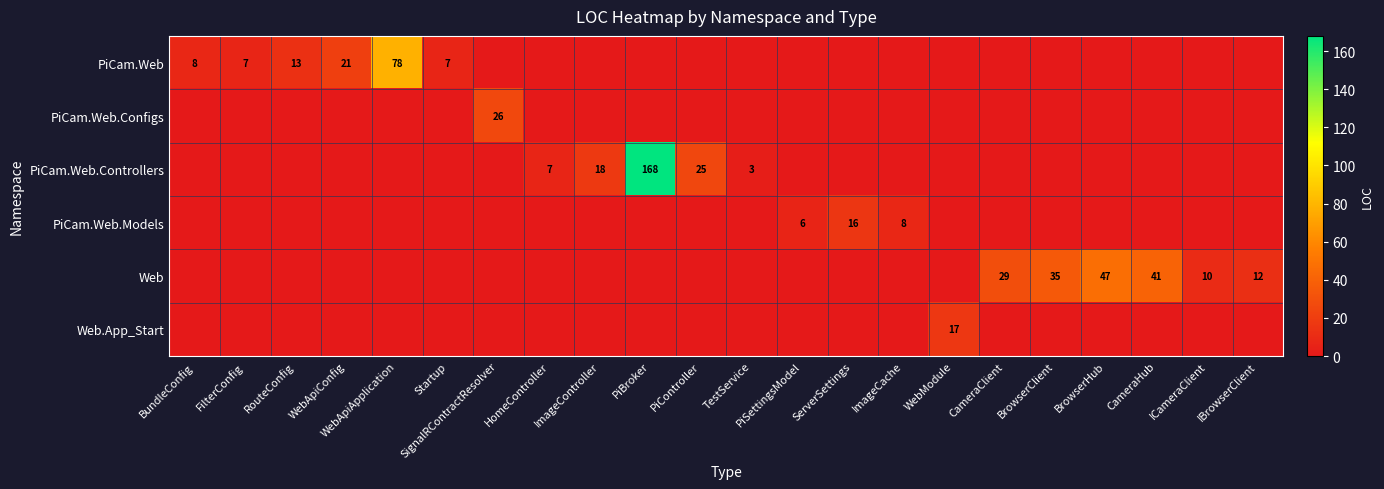

The value of PiCam.Web.Controllers at HomeController is 11. True or false?

False